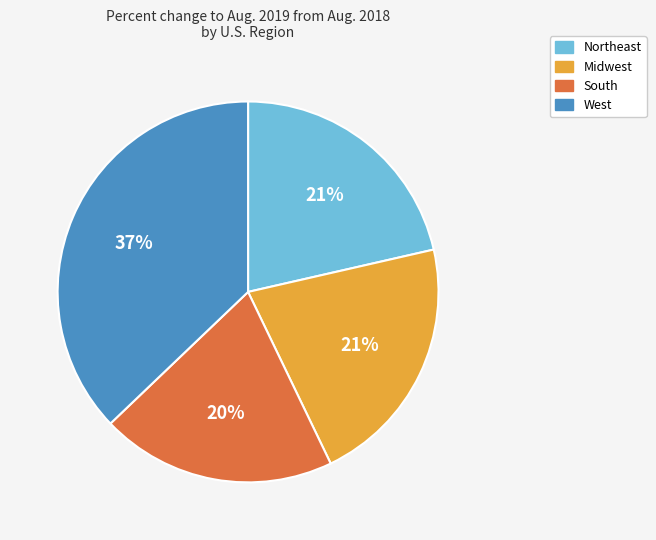

Do Midwest and South together represent more than half of the pie?

No